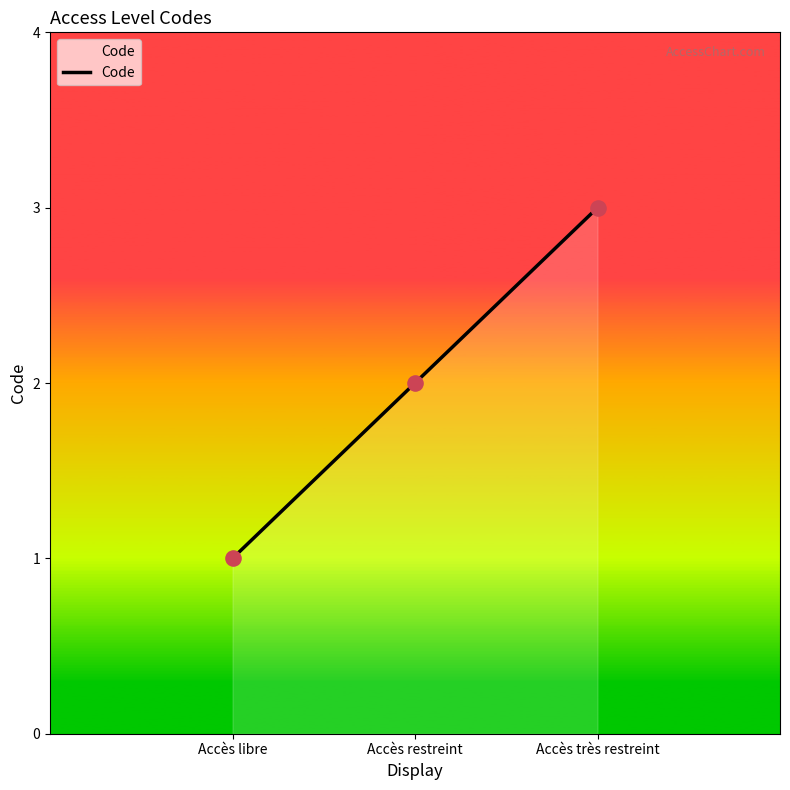

Between Accès libre and Accès restreint, which is larger?

Accès restreint